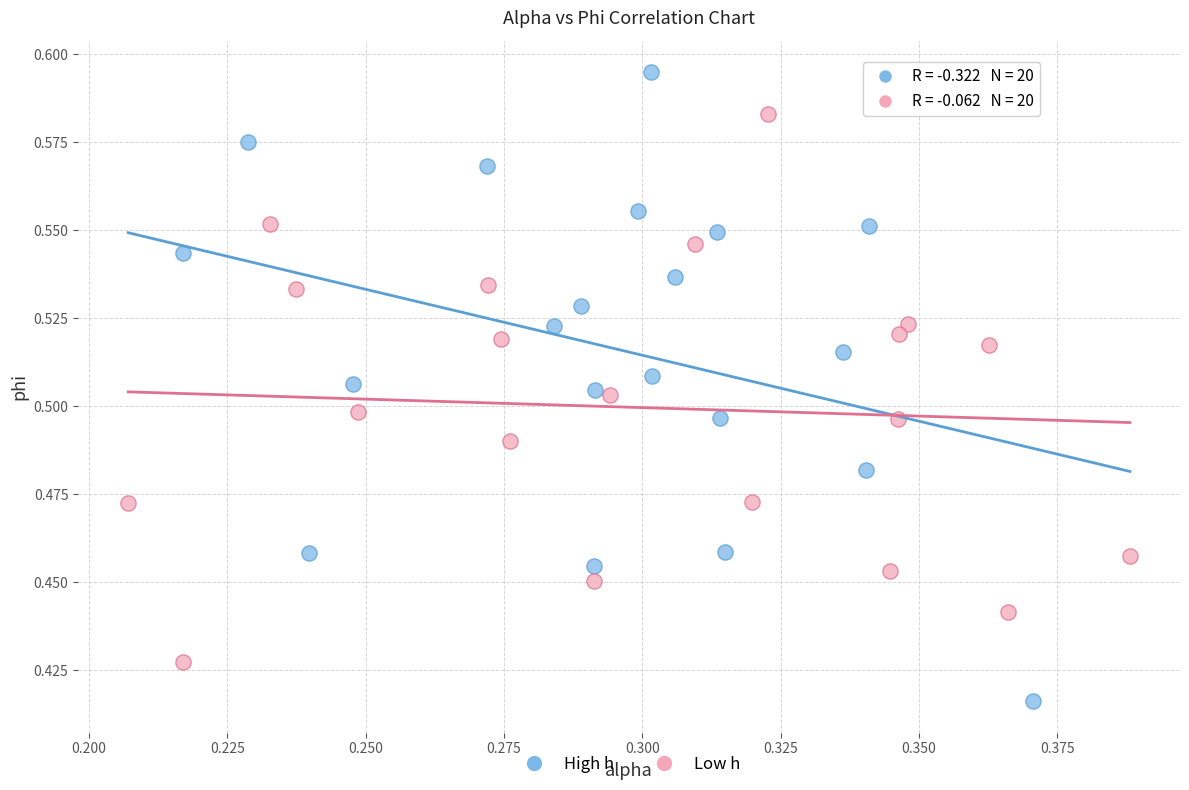

Which series contains the highest Y value?

High h